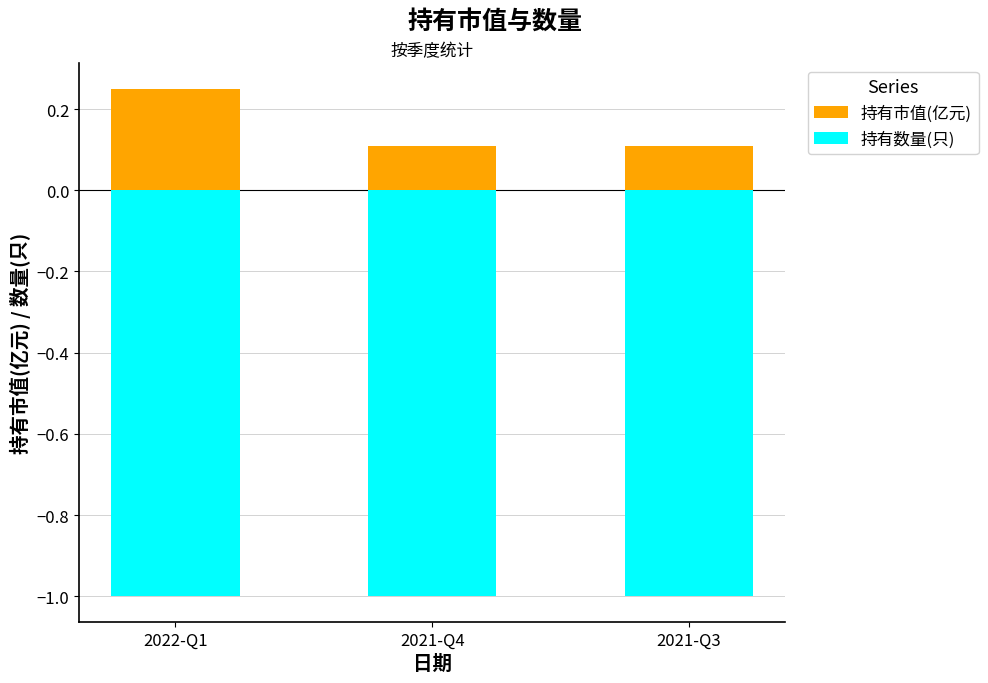

Count the 持有市值(亿元) values in the range 0 to 1.

3